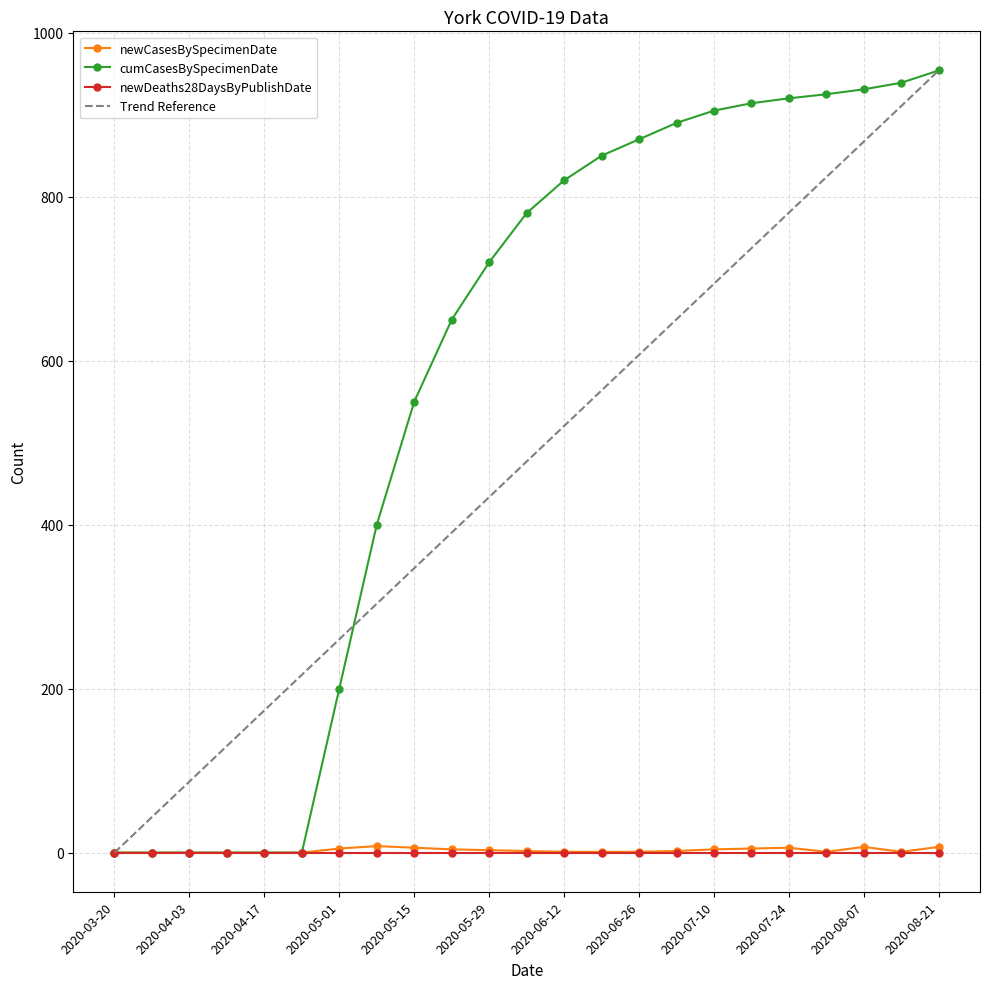

Is the value of newCasesBySpecimenDate at 2020-08-14 greater than the value of cumCasesBySpecimenDate at 2020-08-14?

No